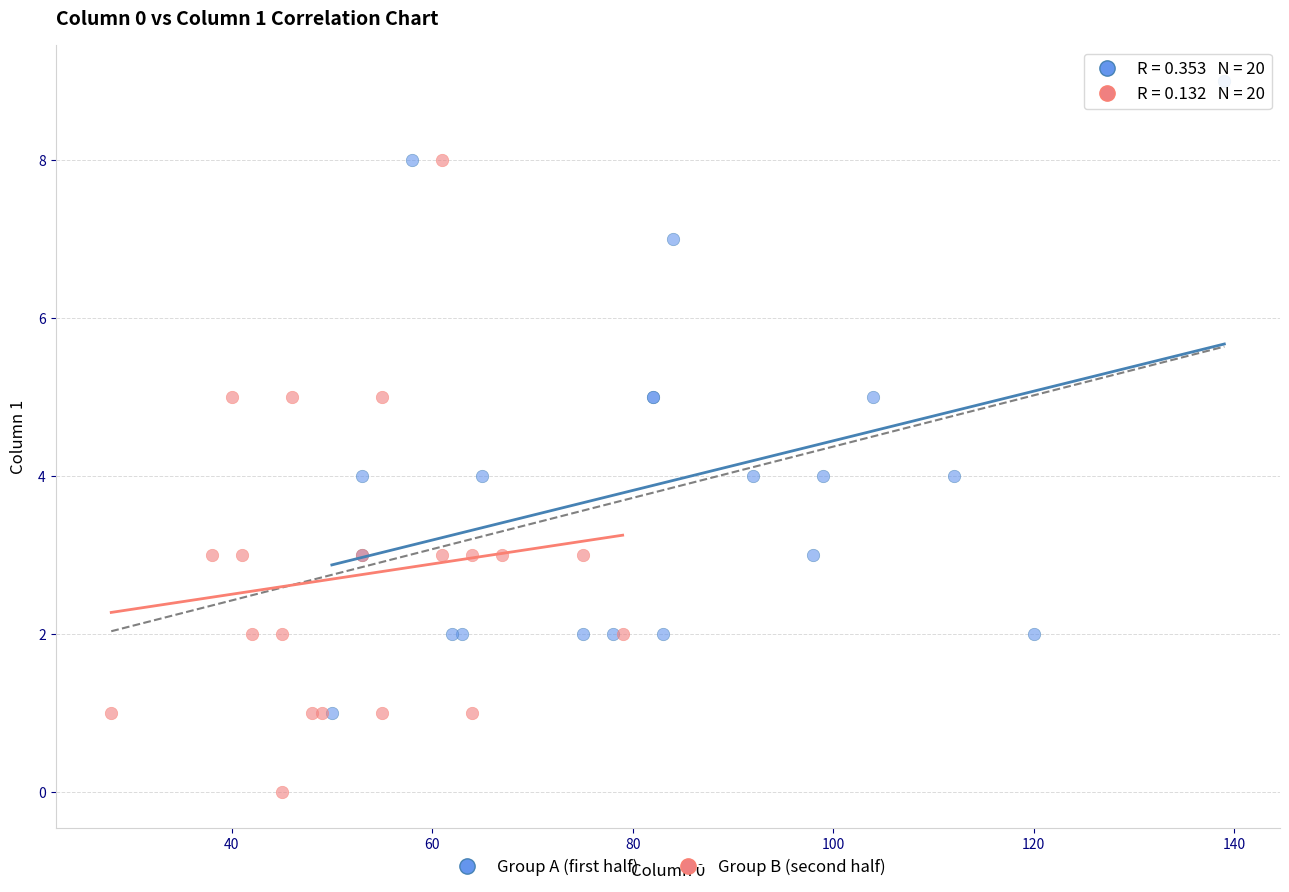

What are all the series names shown in the legend?

Group A (first half), Group B (second half)